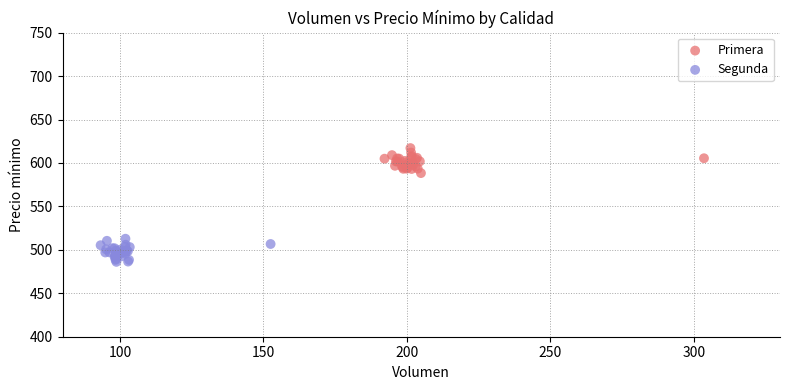

What are all the series names shown in the legend?

Primera, Segunda